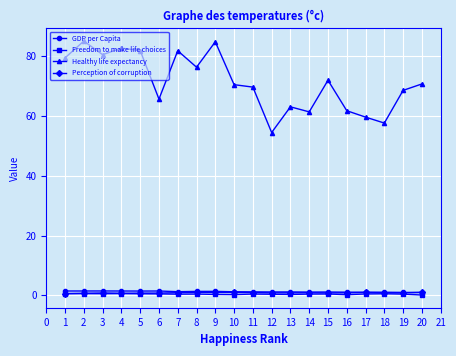

Between 11 and 16, which series saw the biggest shift?

Healthy life expectancy